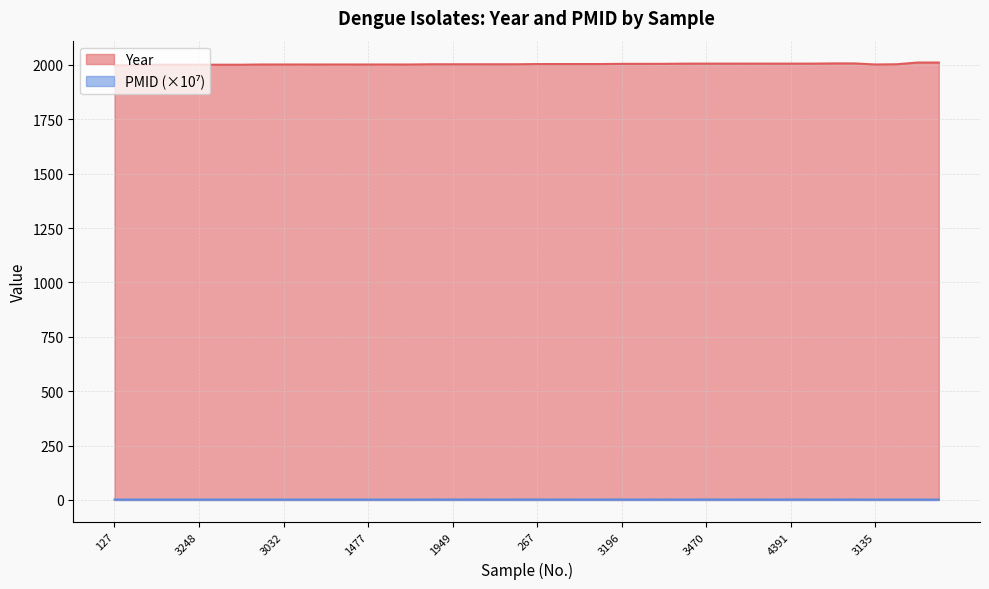

What is the difference between the highest and lowest values at 2155?

2004.1